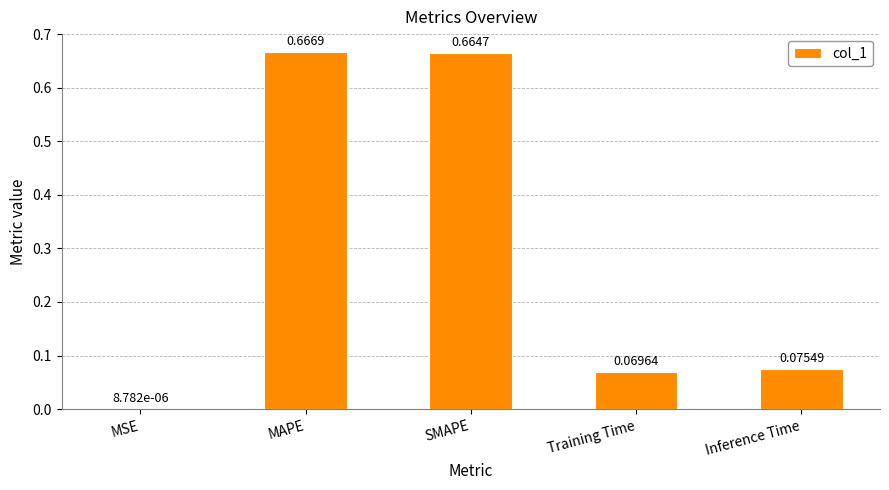

Which category has the highest value across all series?

MAPE